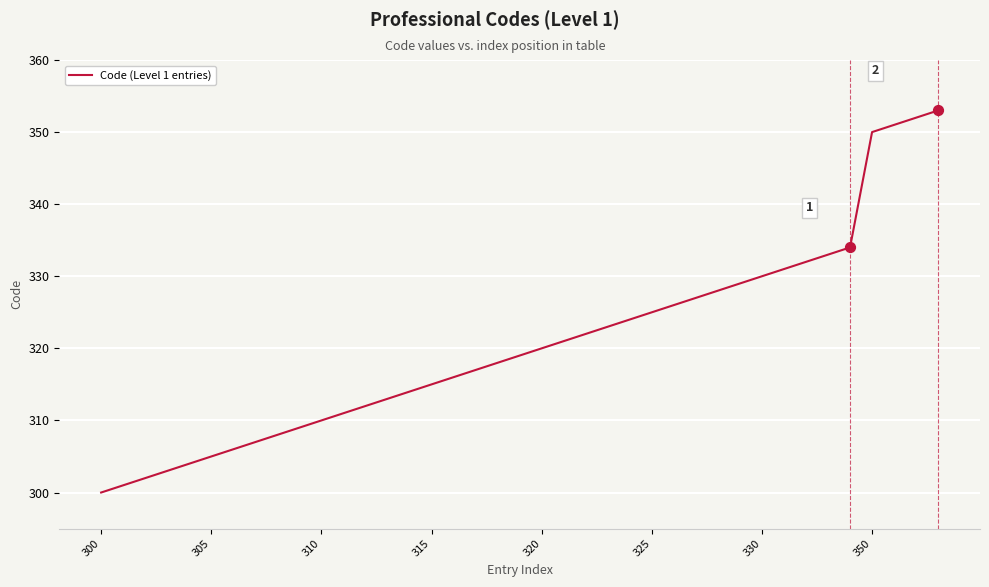

What is the maximum value shown in the chart?

353